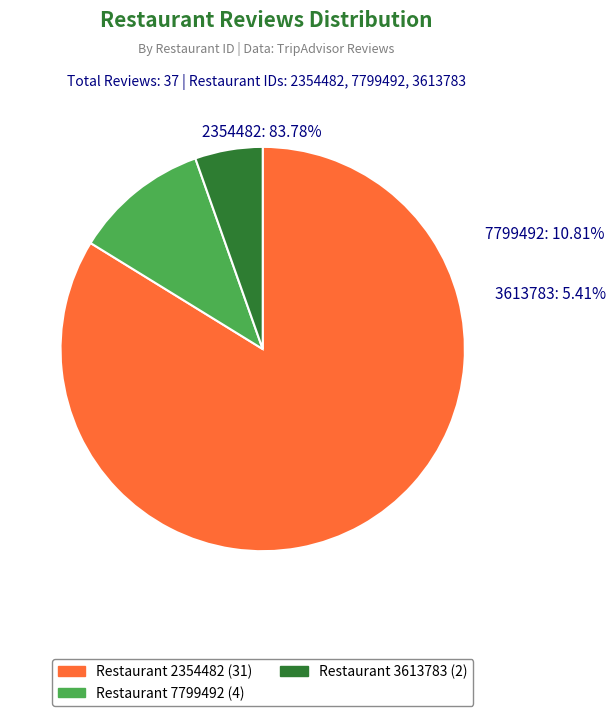

What percentage is the 3613783 slice, to the nearest percent?

5%